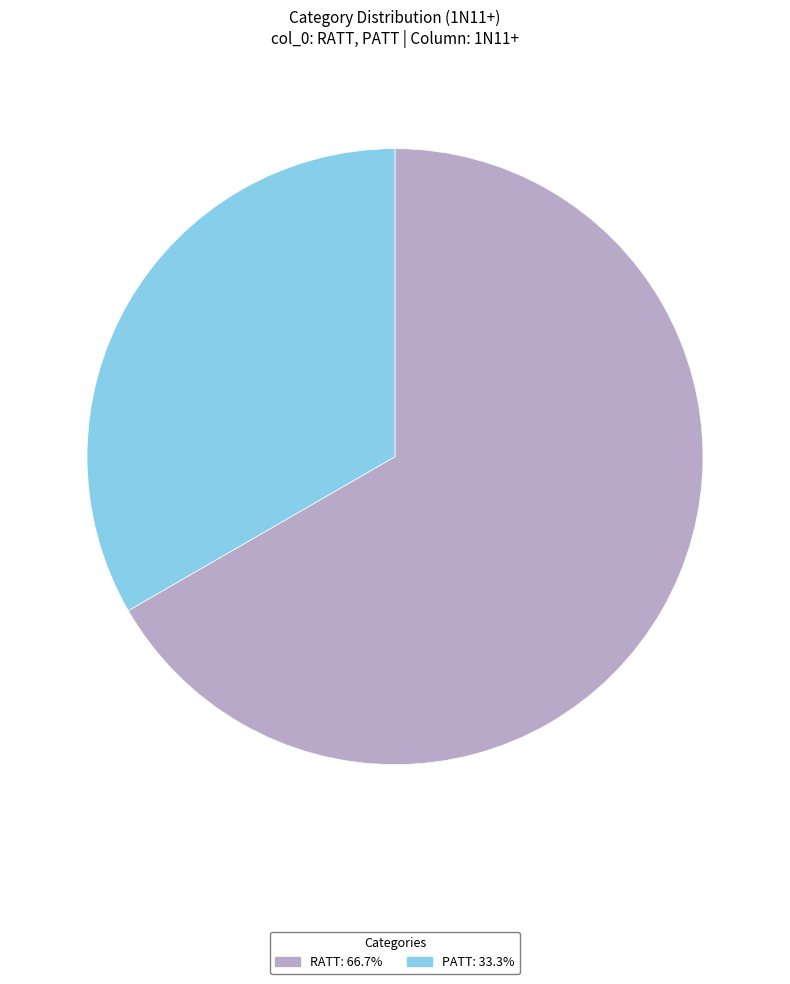

What is the ratio of the value at RATT to the value at PATT?

2.0